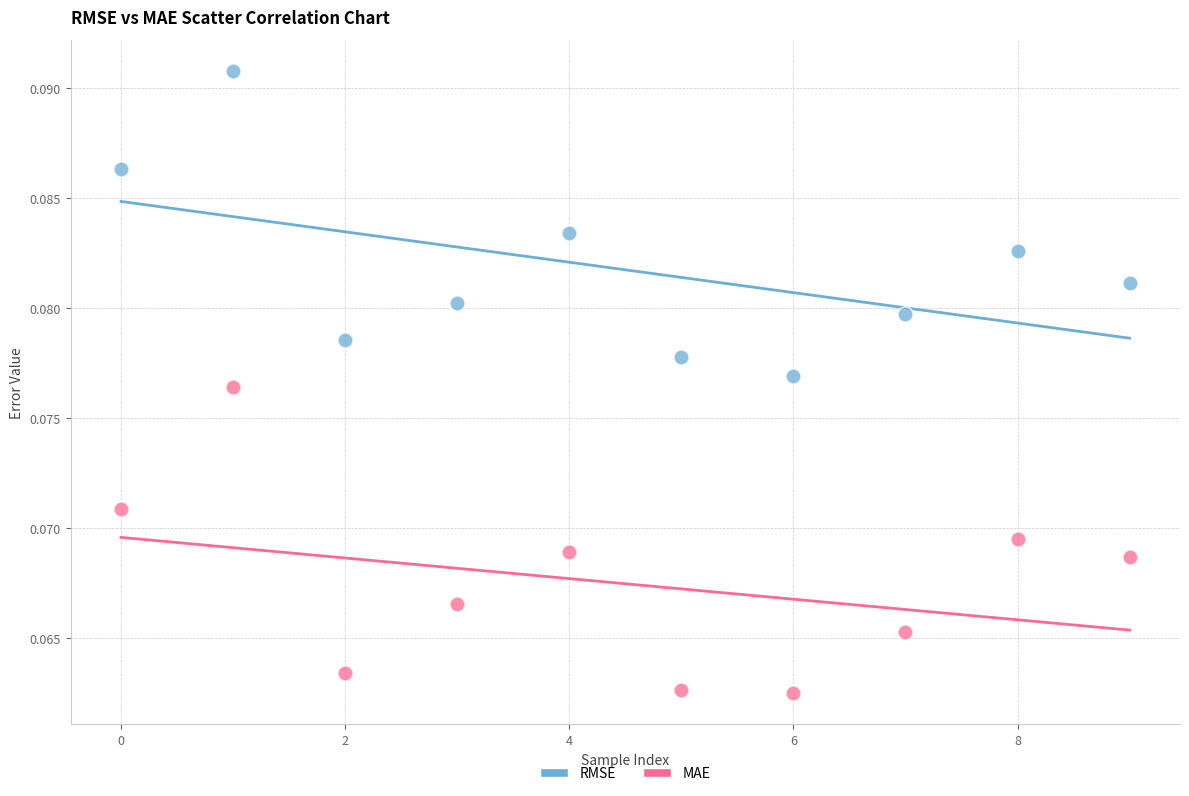

Which series contains the lowest Y value?

MAE